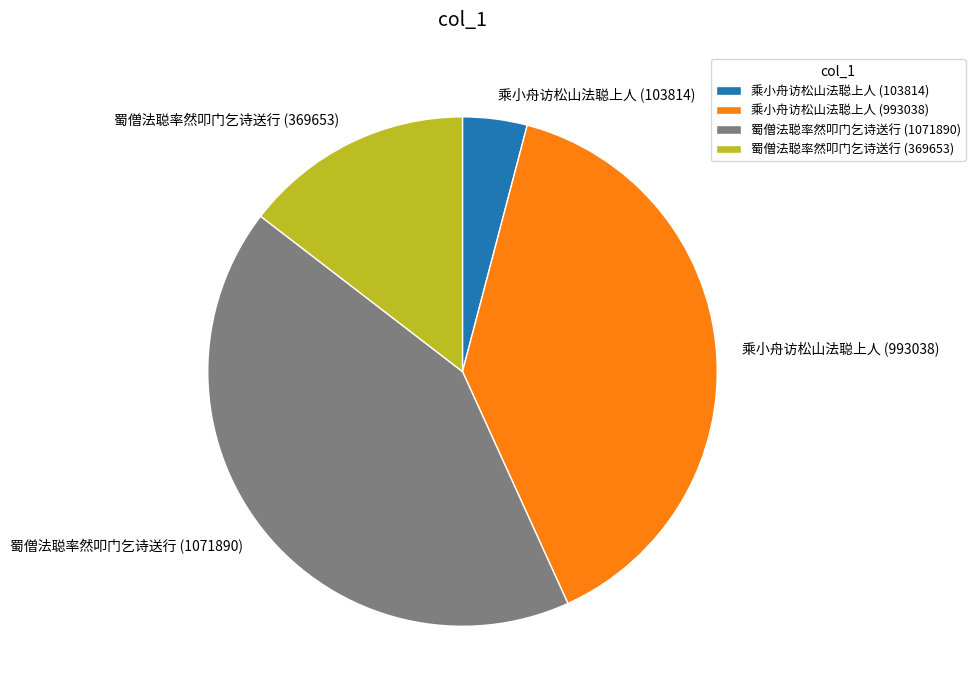

How many slices are in this pie chart?

4